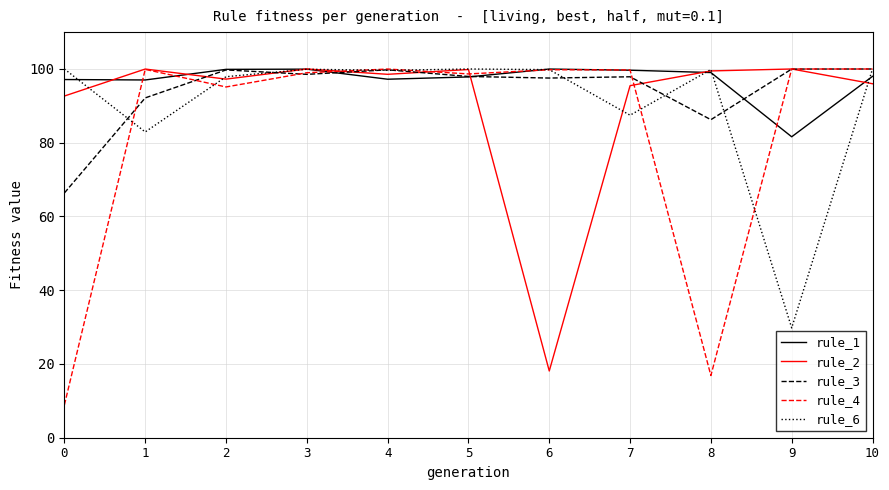

True or false: rule_2 has a value of 100.0 at 9.

True